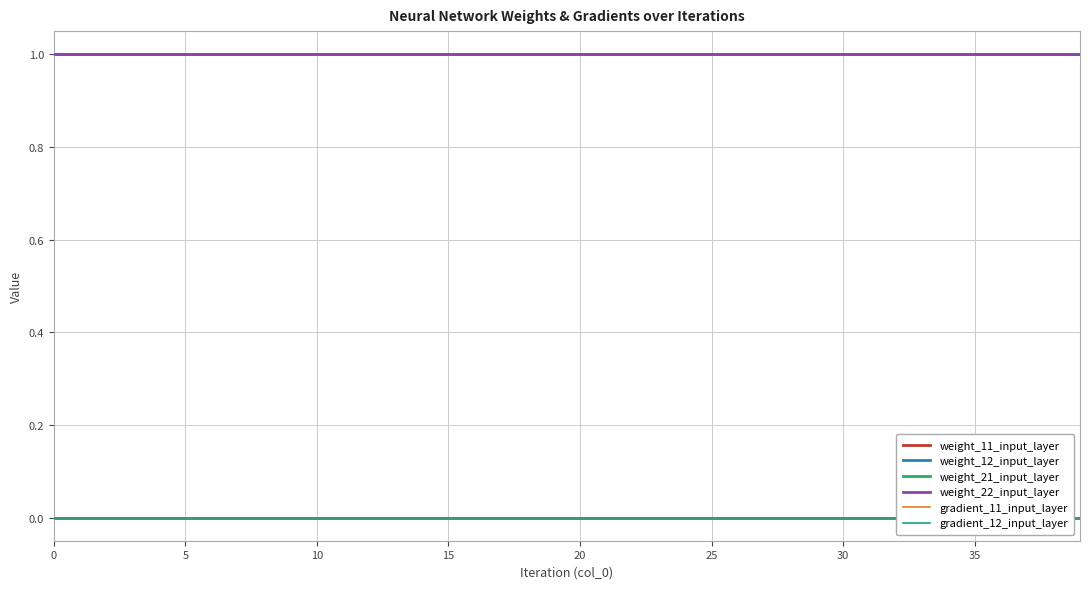

At how many categories does at least one series exceed 0?

40